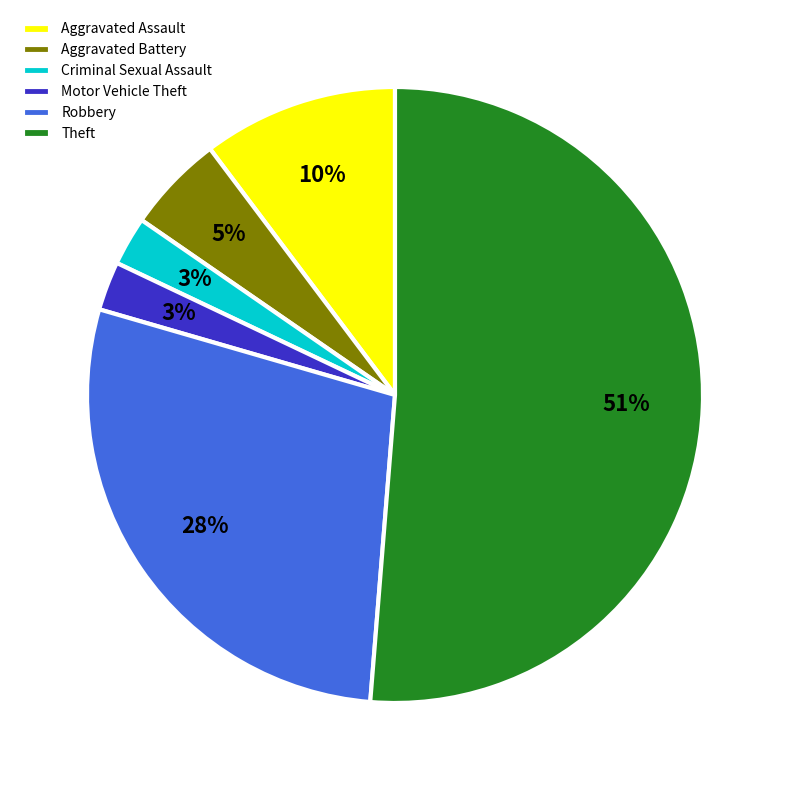

True or false: Aggravated Assault accounts for 1% of the total.

False